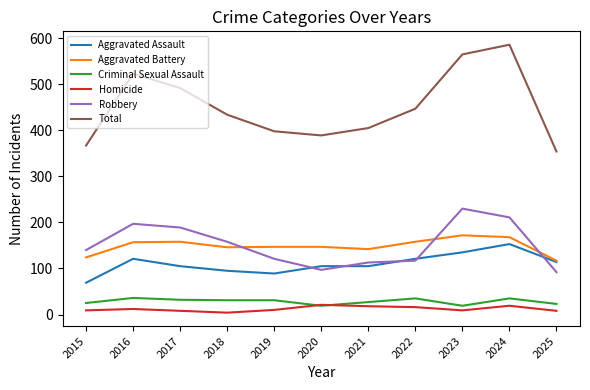

What is the smallest value displayed?

4